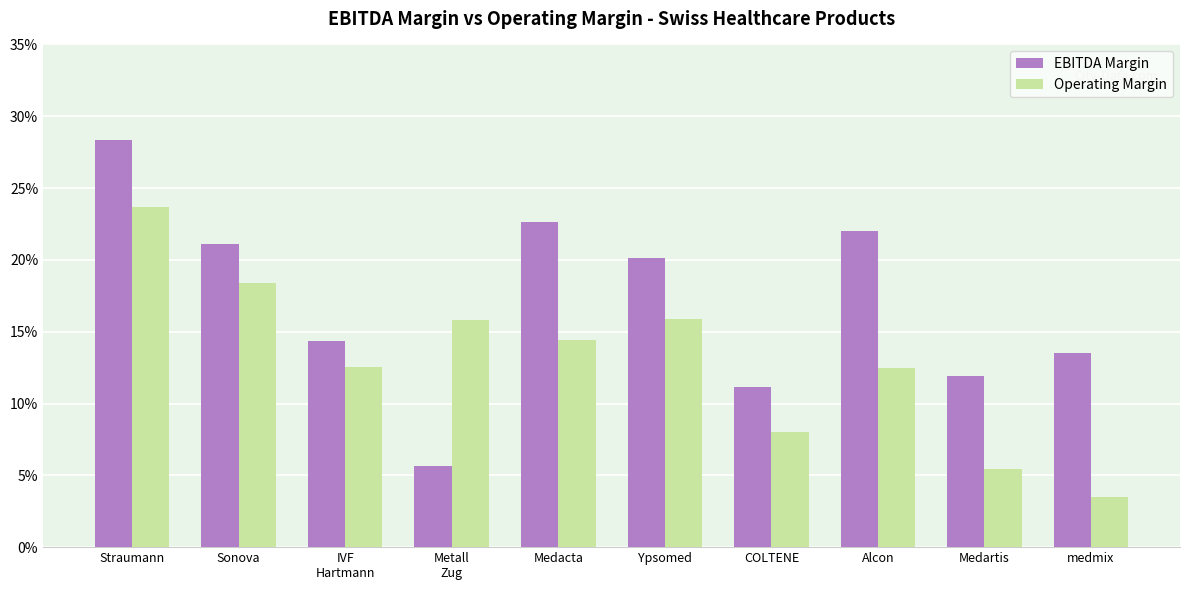

Does the chart contain any negative values?

No